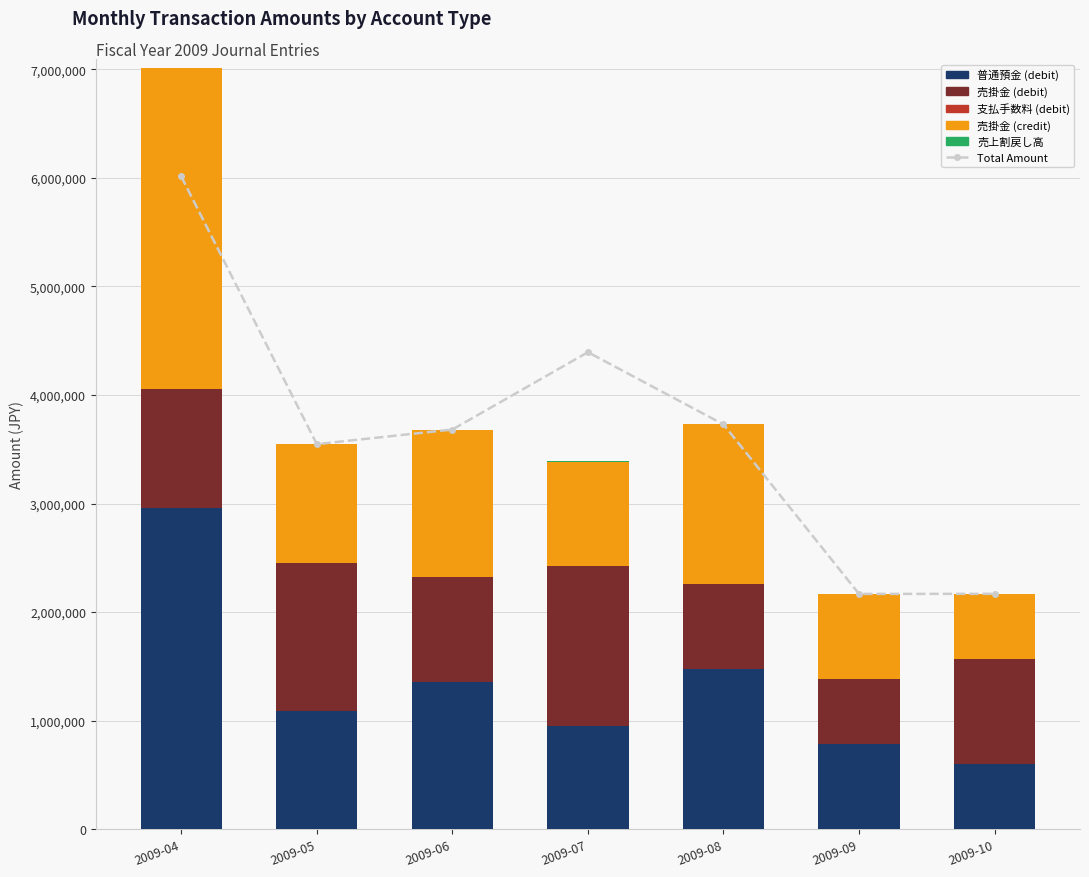

Are the bars horizontal?

No